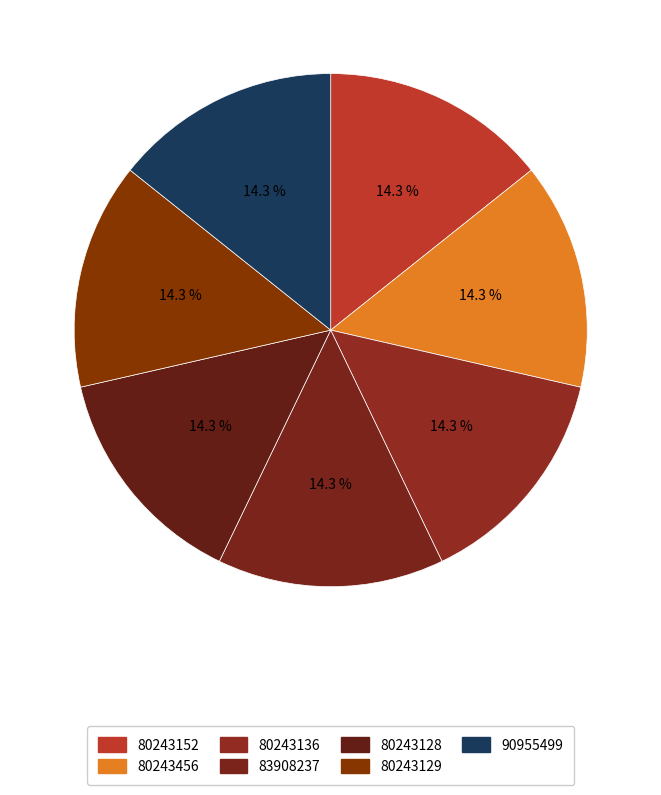

How many segments does this pie chart have?

7